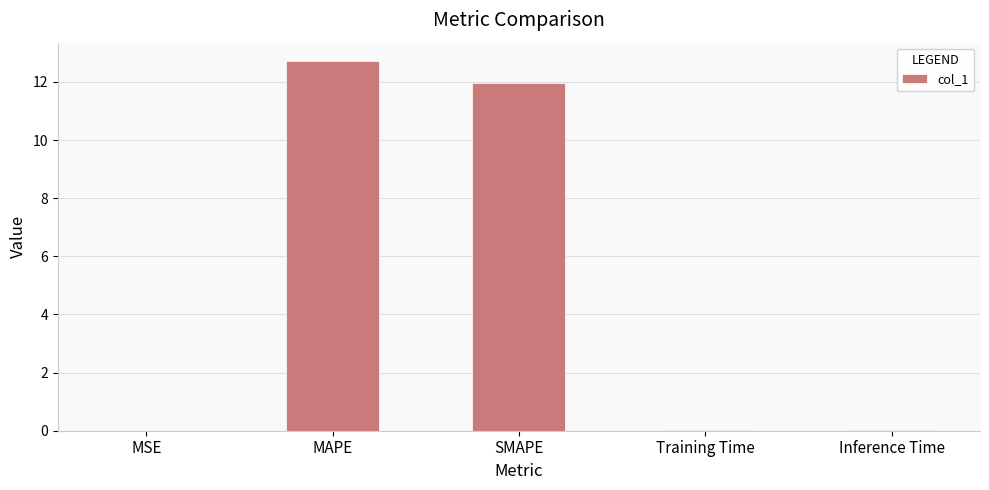

What is the sum of all values?

24.7